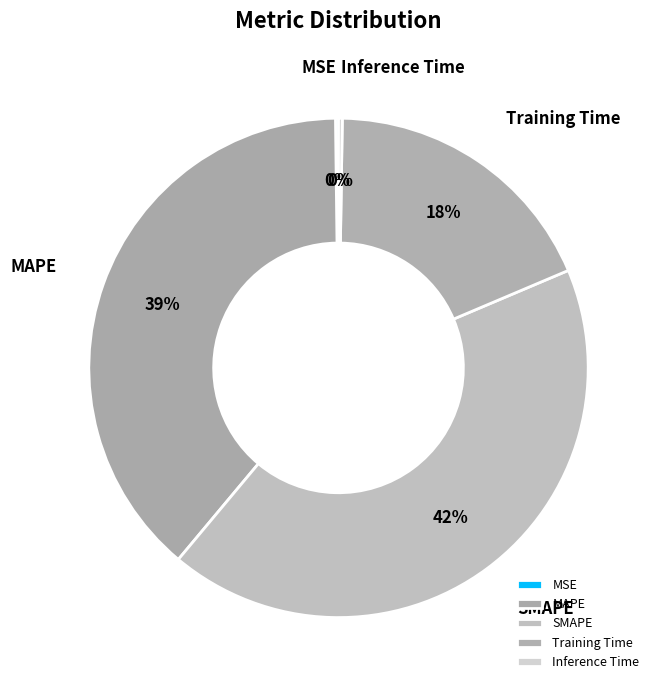

To the nearest percent, what is the difference between the largest and smallest slice percentages?

42%